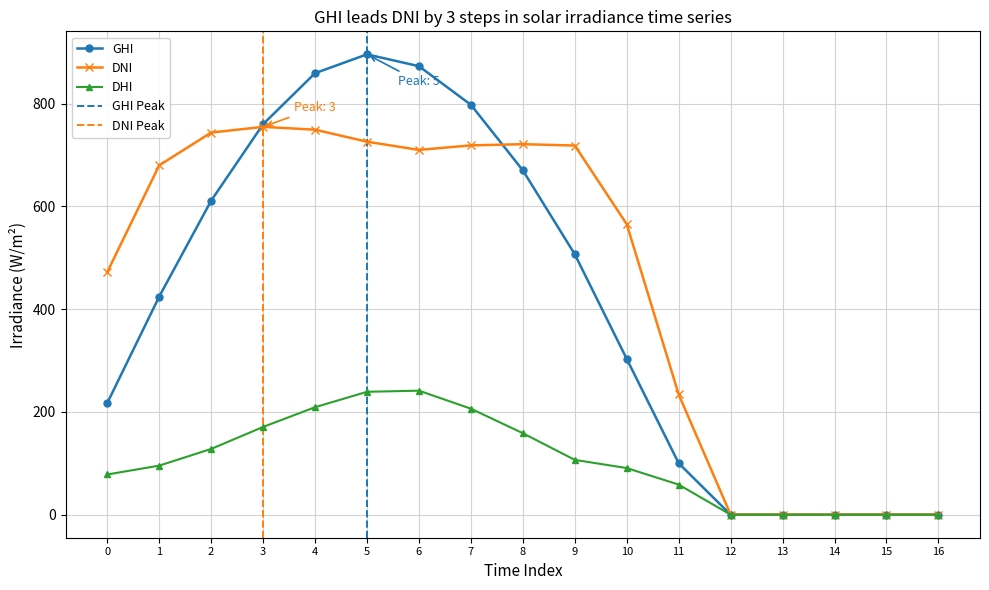

What is the value of the DNI point at the 12th from the left?

233.9